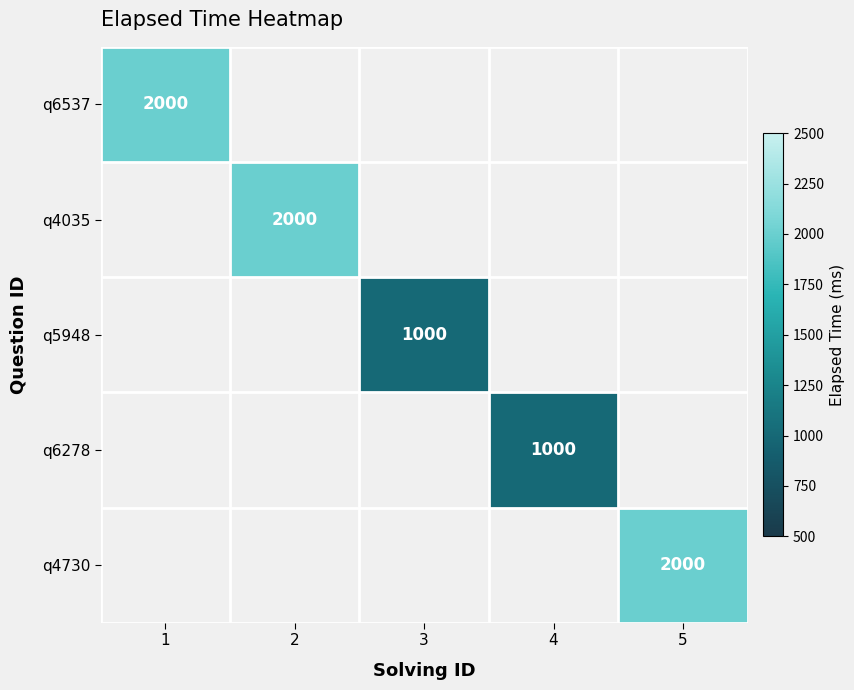

What is the minimum value shown in the chart?

1000.0